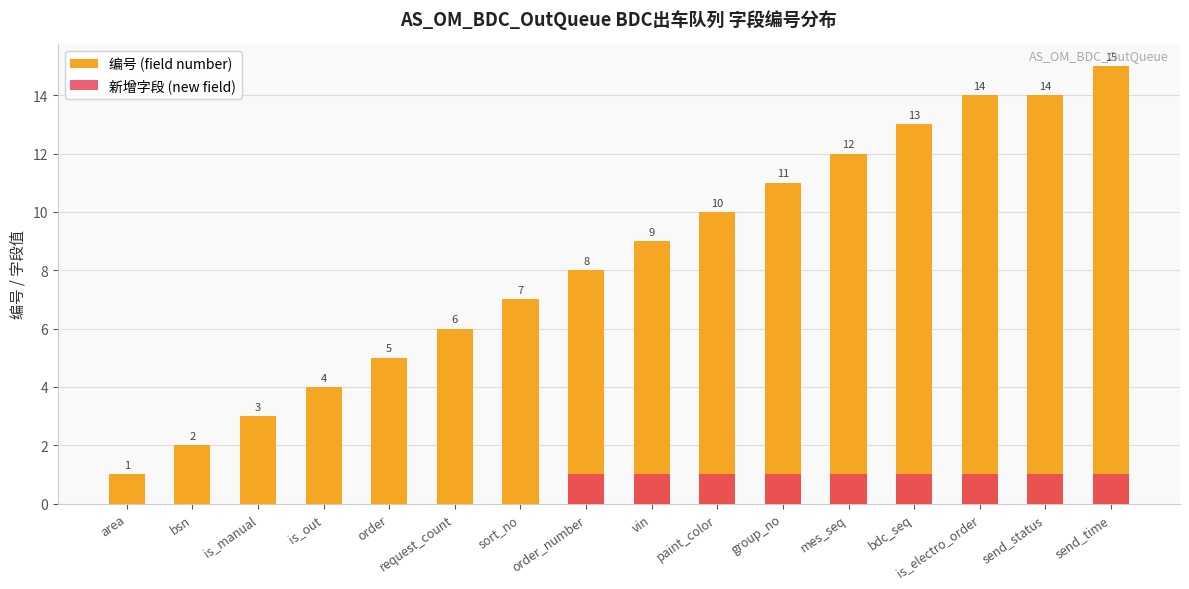

What are all the series names shown in the legend?

编号 (field number), 新增字段 (new field)